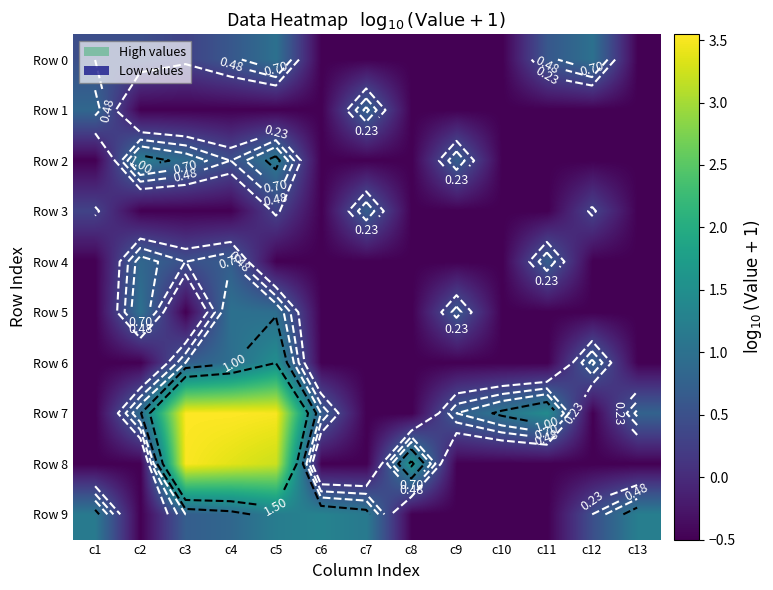

Which label corresponds to the largest value in the chart?

c4